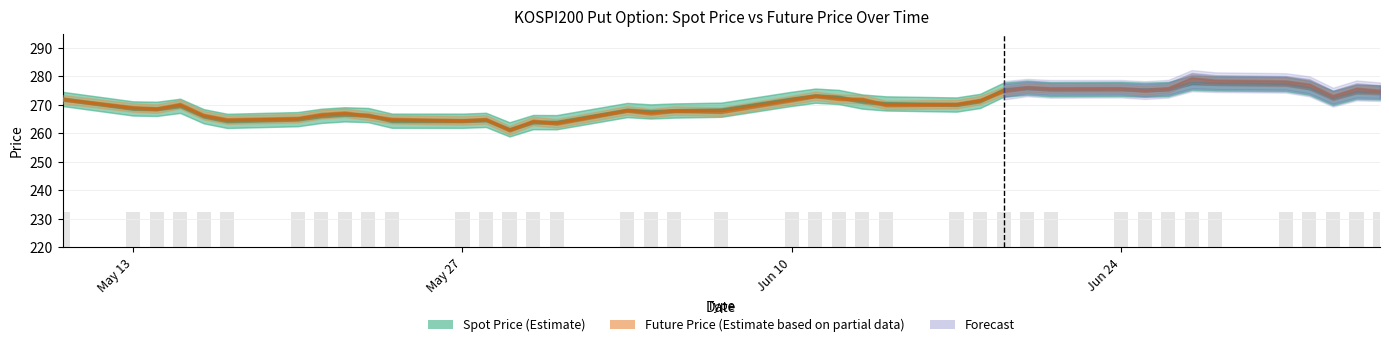

How many values in the FUTURE_PRICE series are below 270?

19